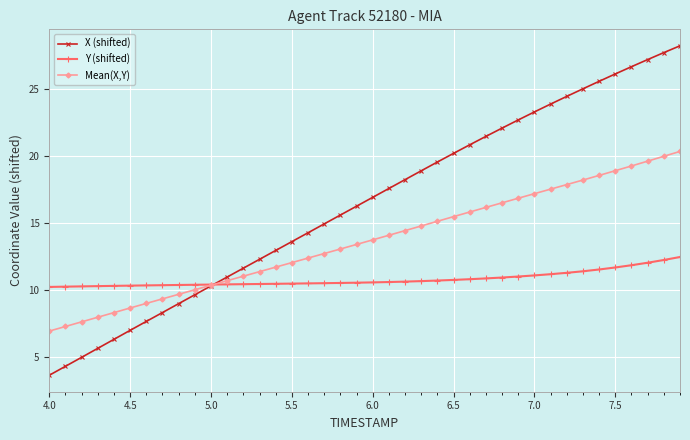

How many distinct data groups are displayed?

3